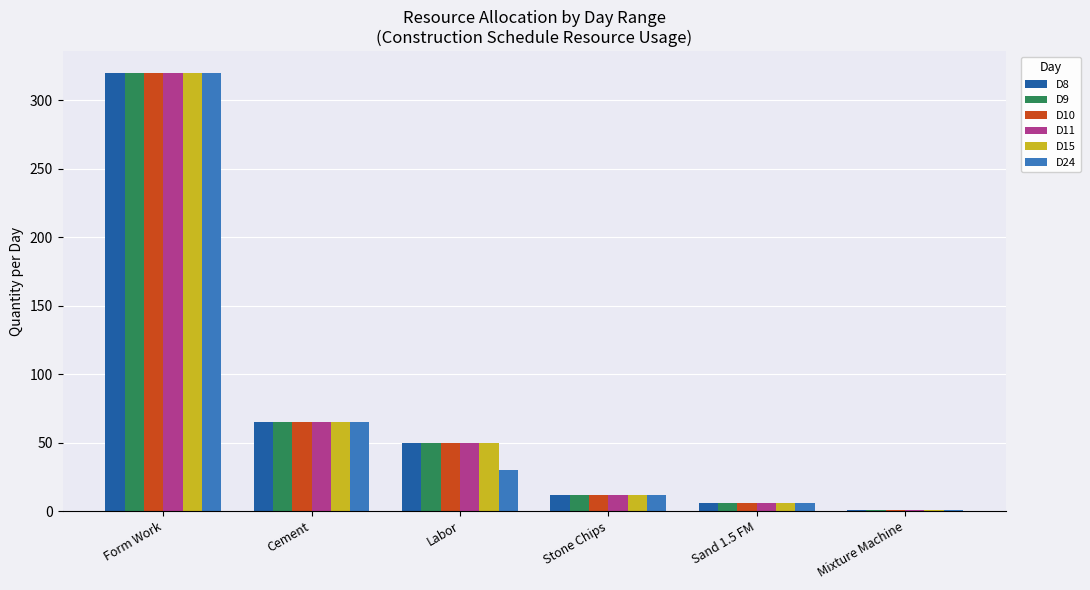

Is the value of D9 at Form Work greater than the value of D15 at Cement?

Yes